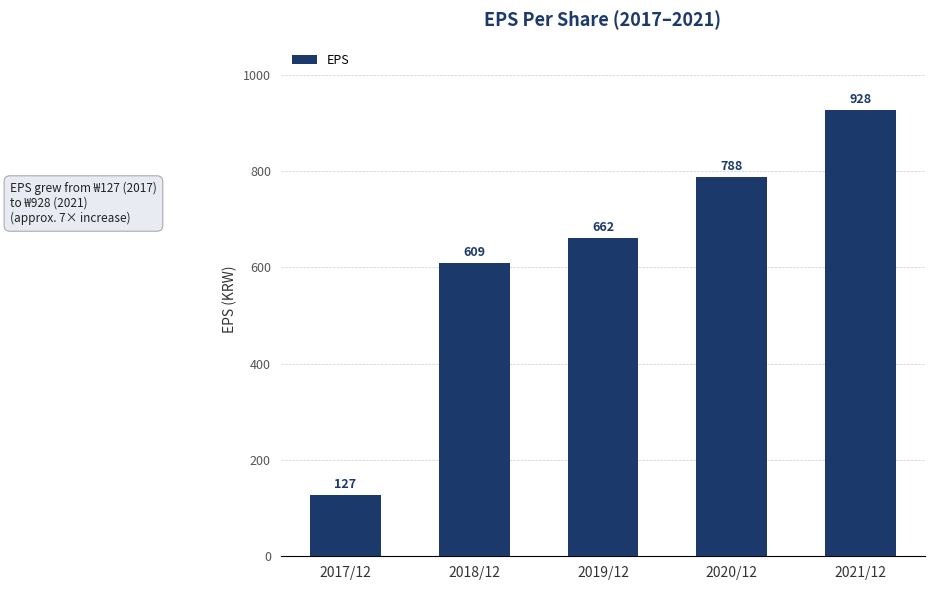

The chart shows a value of 401 at 2018/12. True or false?

False